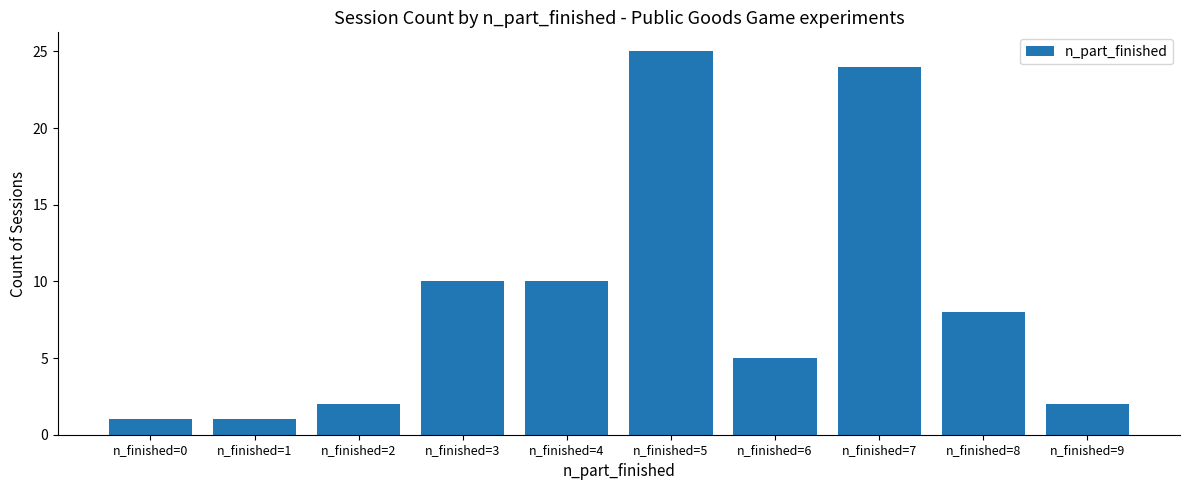

At which category does the chart reach its peak across all series?

n_finished=5